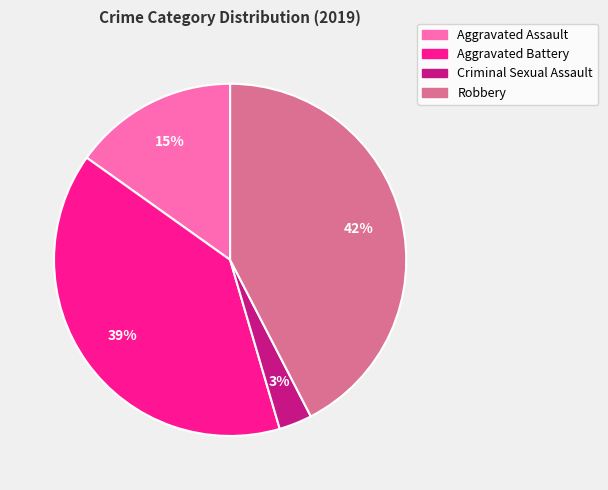

To the nearest percent, what is the difference between the largest and smallest slice percentages?

39%